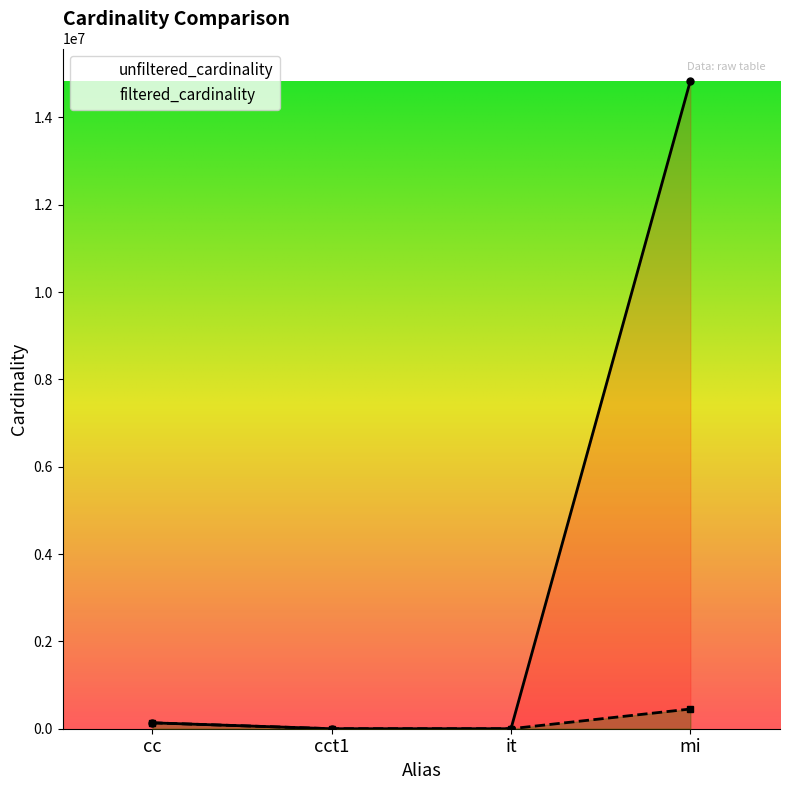

What is the label of the 2nd point from the left?

cct1